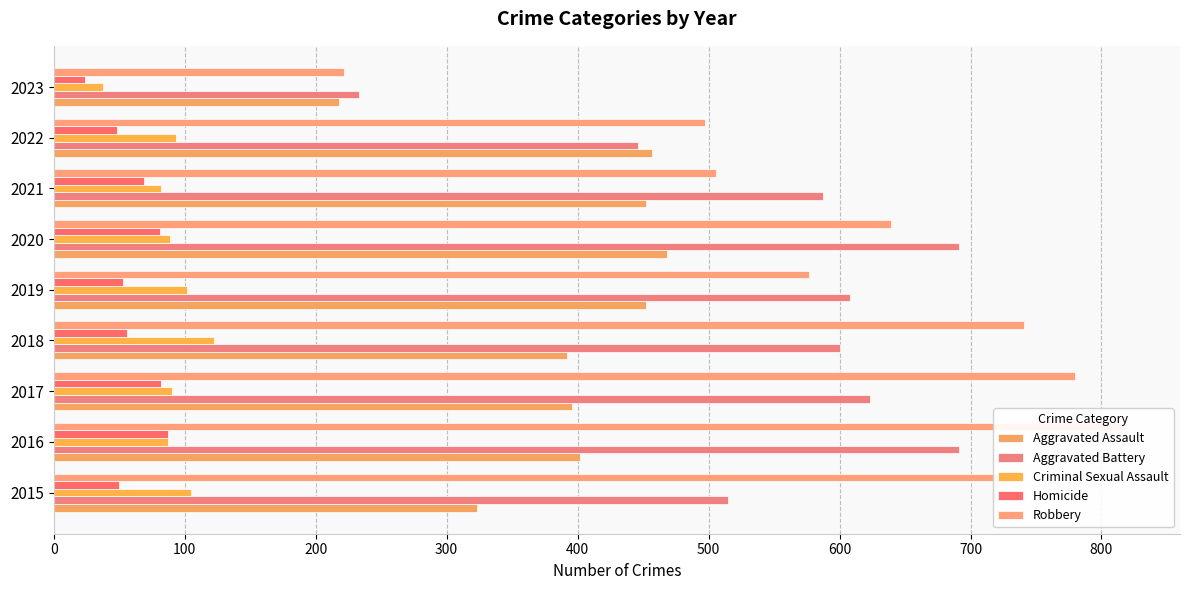

Reading left to right, list all the values displayed in this chart.

Aggravated Assault: 323	402	396	392	452	468	452	457	218
Aggravated Battery: 515	691	623	600	608	691	587	446	233
Criminal Sexual Assault: 105	87	90	122	102	89	82	93	38
Homicide: 50	87	82	56	53	81	69	48	24
Robbery: 726	819	780	741	577	639	506	497	222